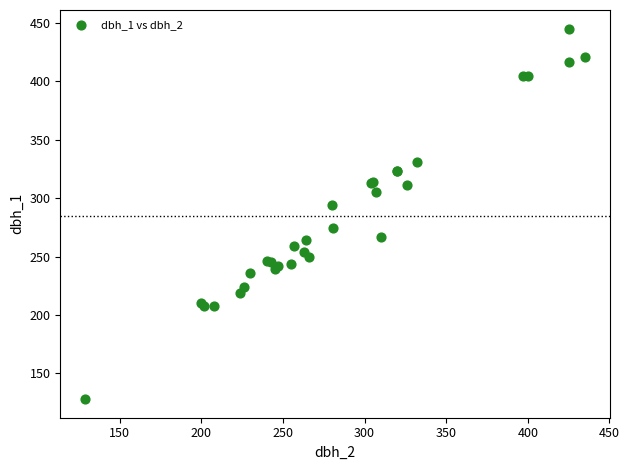

What Y value in the scatter plot is closest to 286?

294